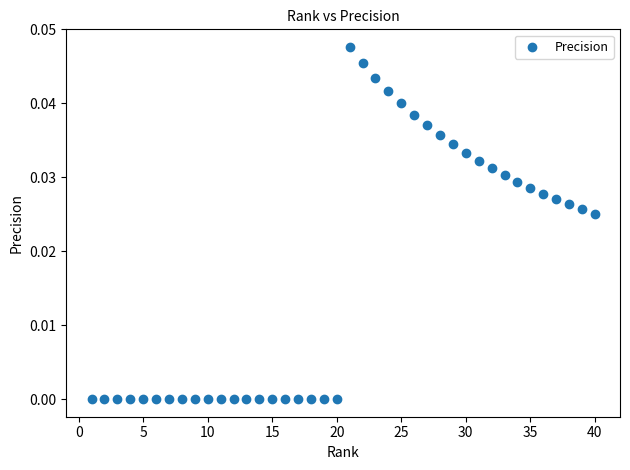

What is the range of X values (max minus min)?

39.0